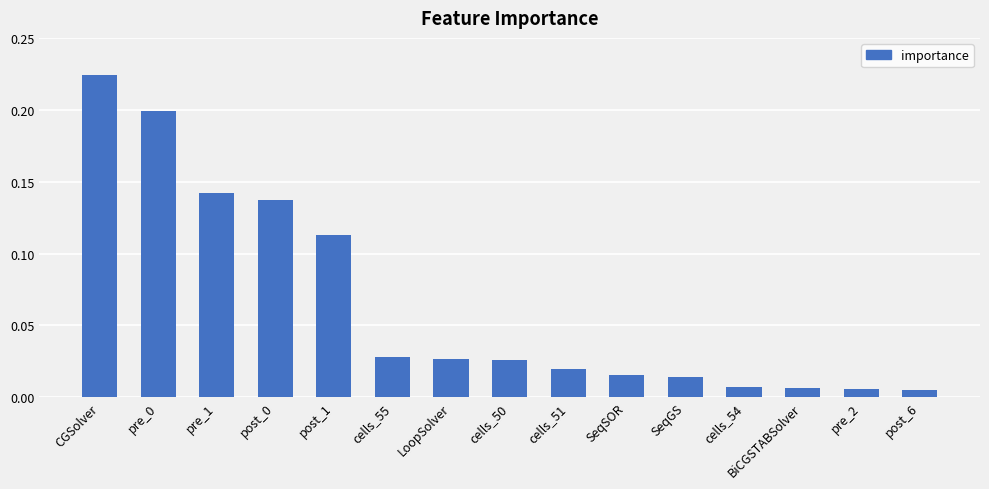

What is the sum of the values at post_0 and CGSolver?

0.4